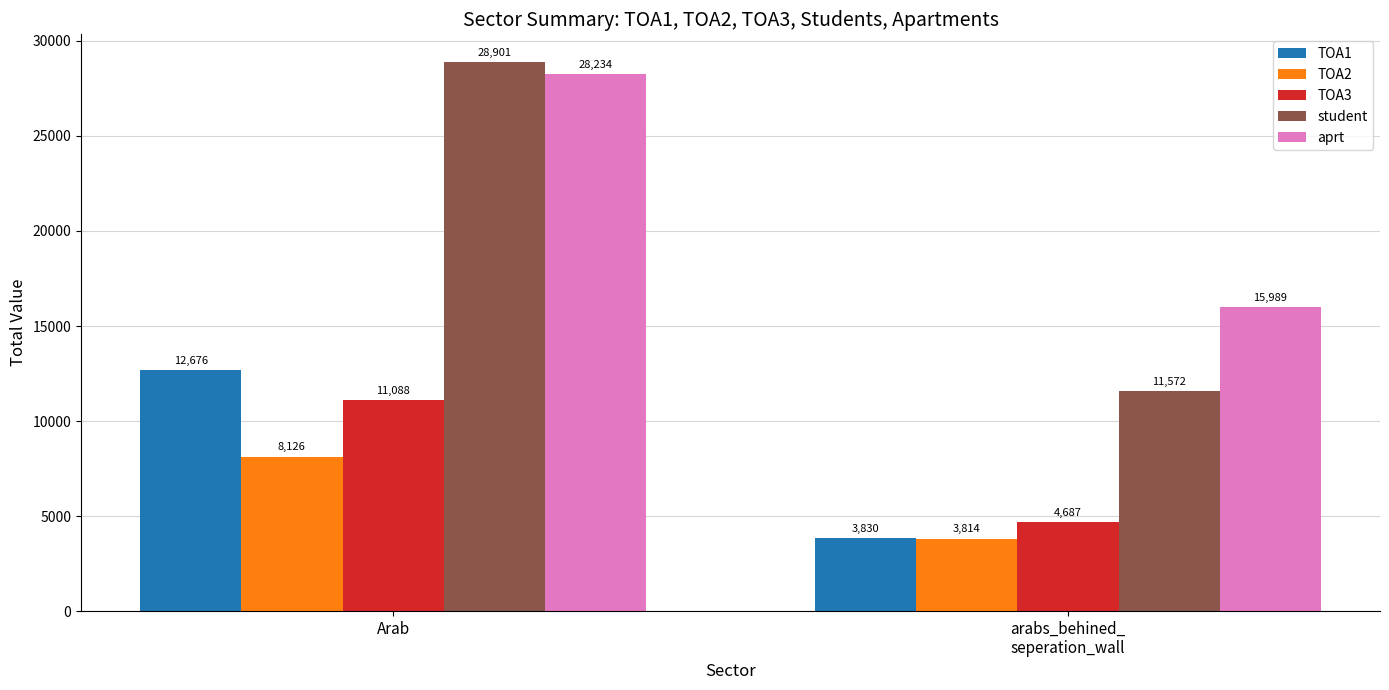

Which category has the highest value in the TOA3 series?

Arab